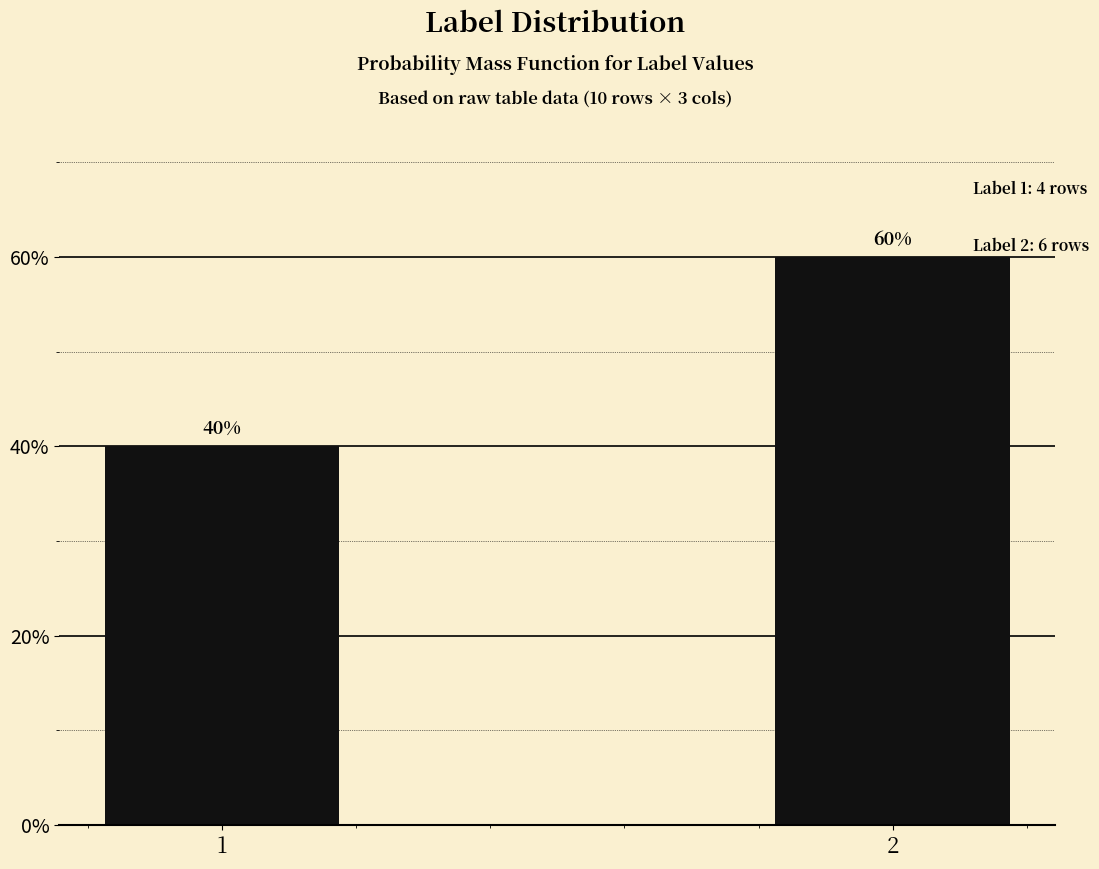

Which has a higher value, 1 or 2?

2